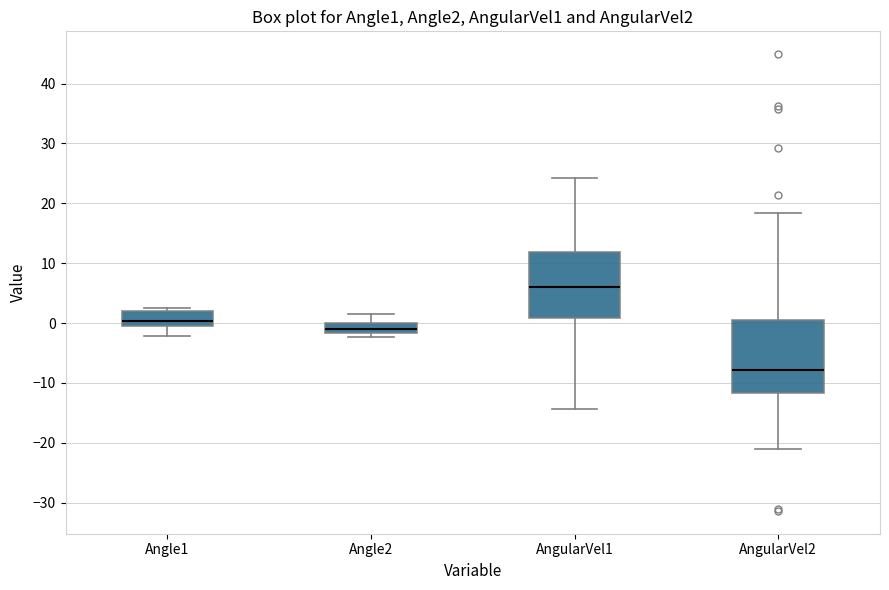

Comparing the boxes themselves (not the whiskers), which one is the tallest?

AngularVel2